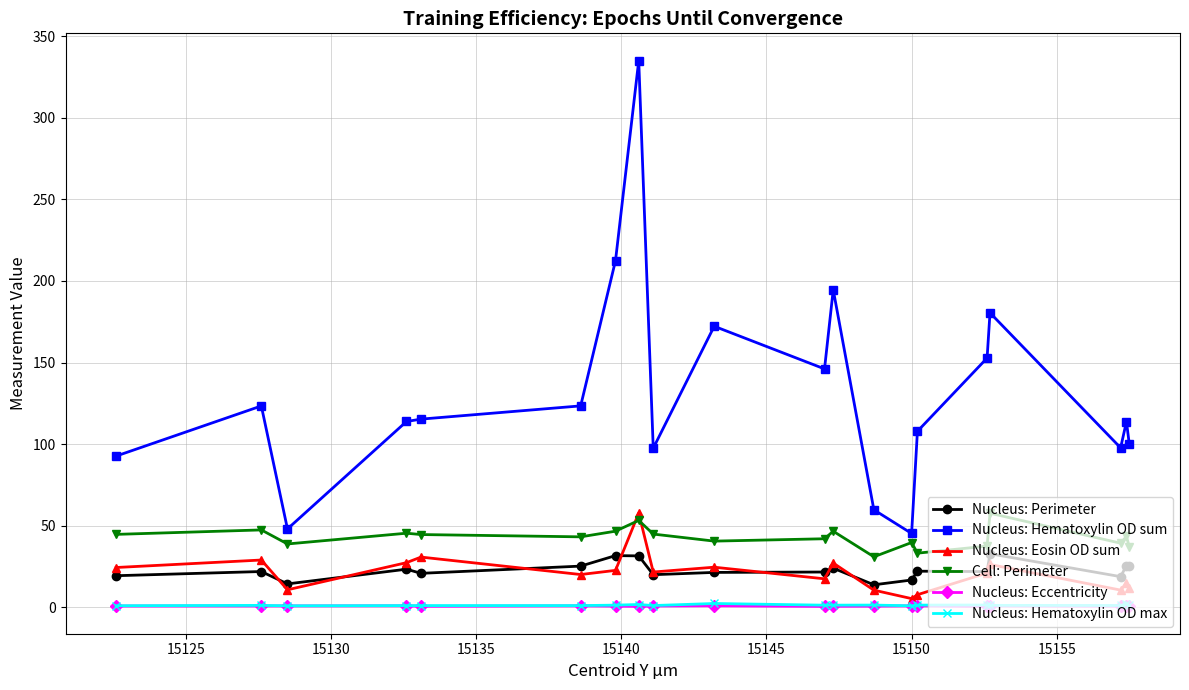

How many lines are shown in the chart?

6